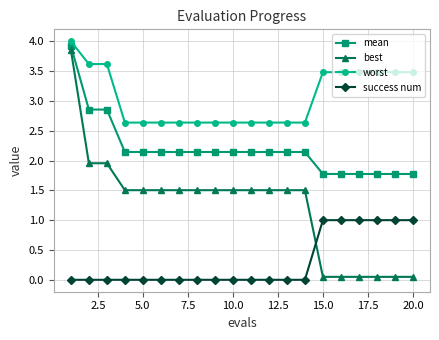

What is the minimum value for worst?

2.6